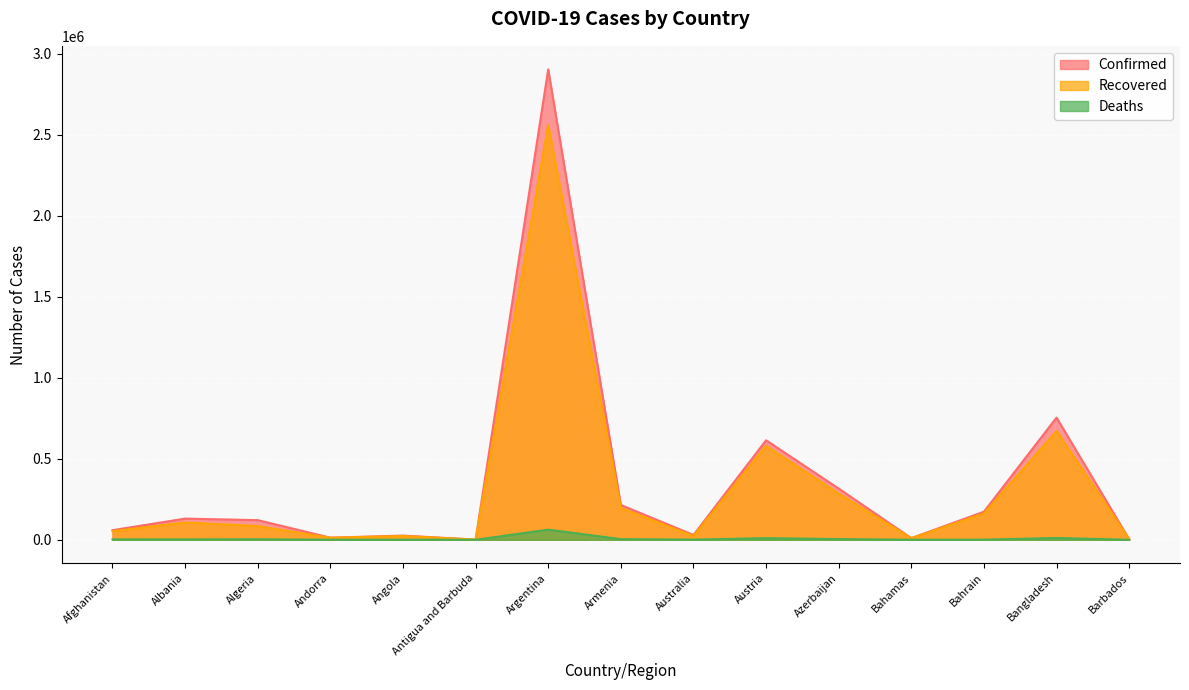

What is the difference between the maximum and minimum values in the Deaths series?

62567